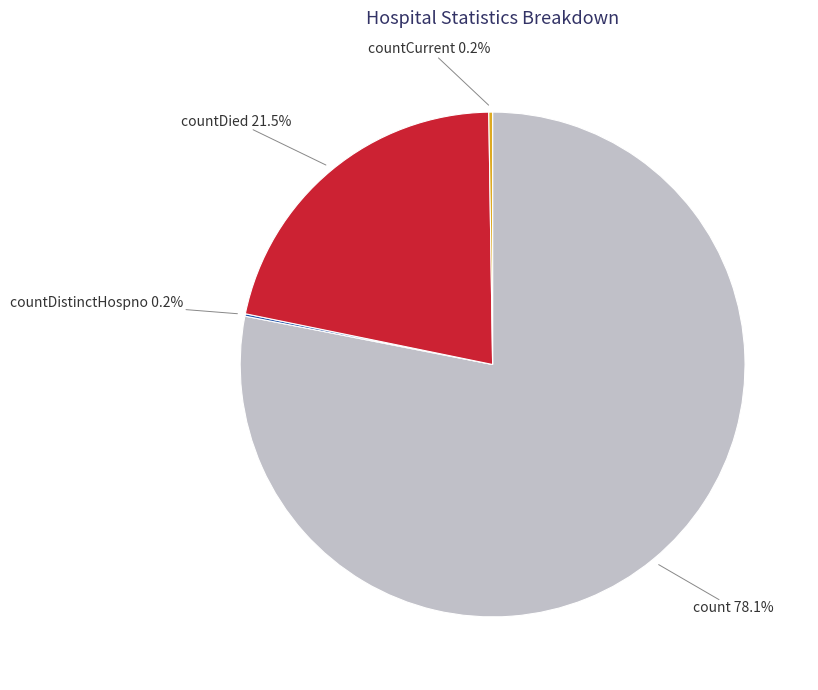

Is there any slice that represents more than half of the pie?

Yes